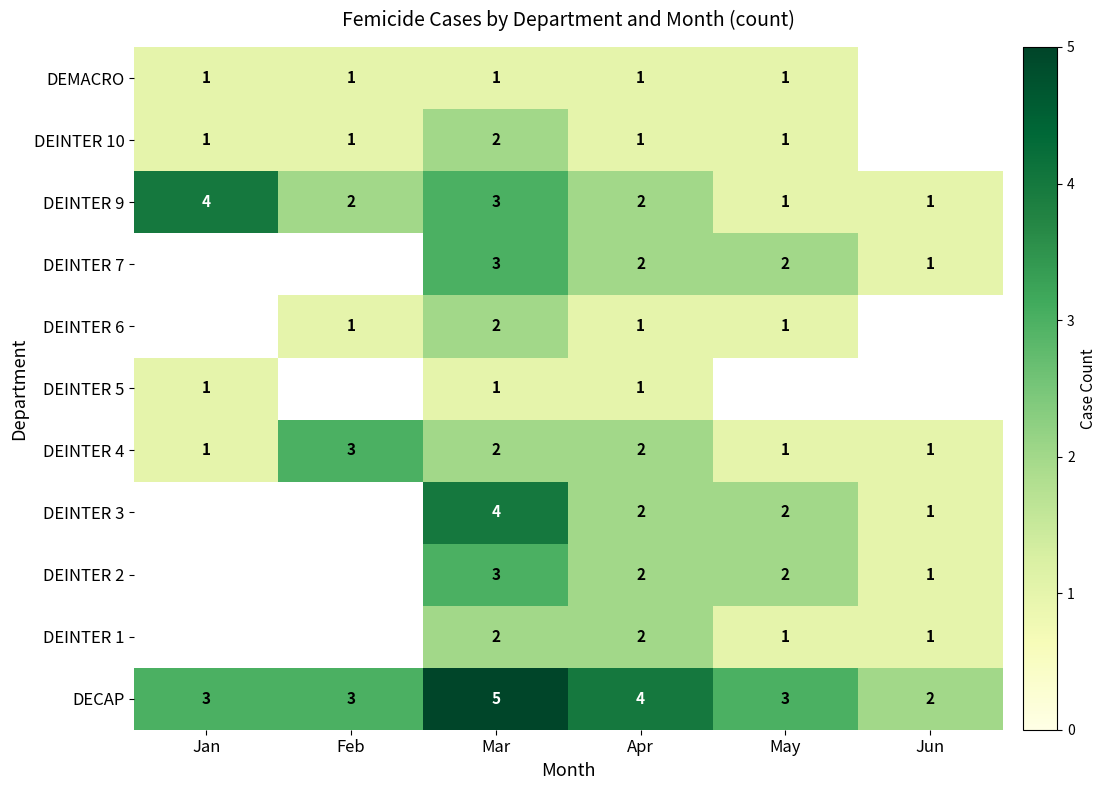

Is it true that DEINTER 7 equals 4 at Mar?

False